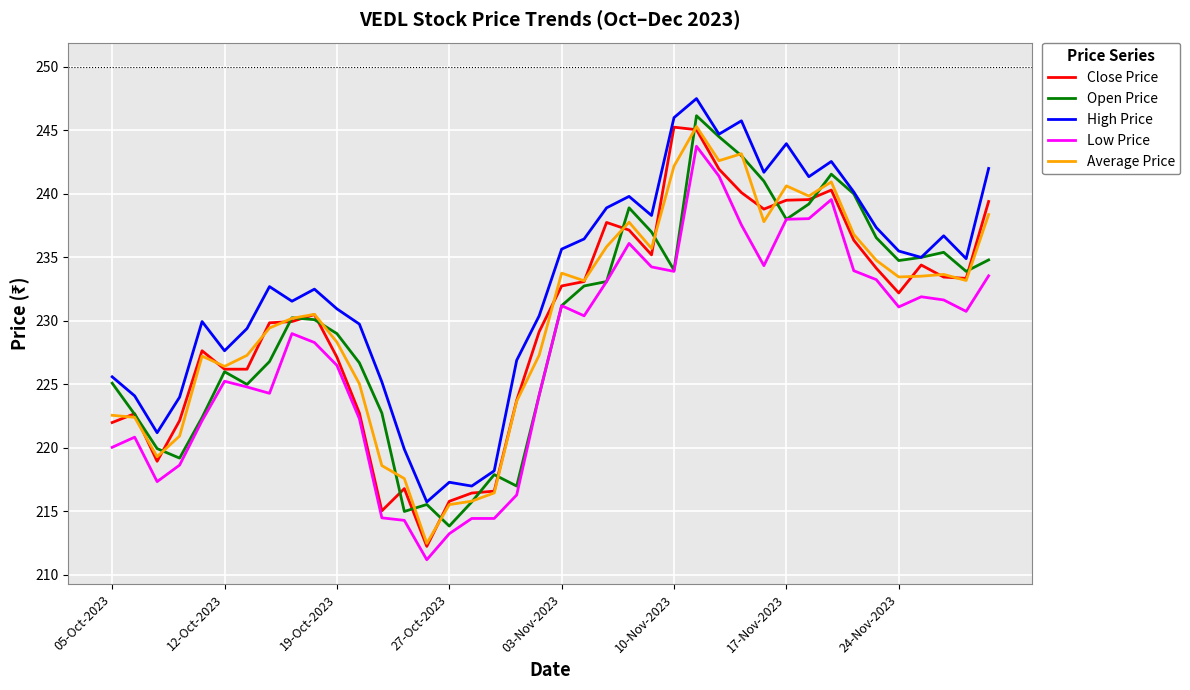

True or false: Open Price has more than 2 points higher than both neighbors.

True